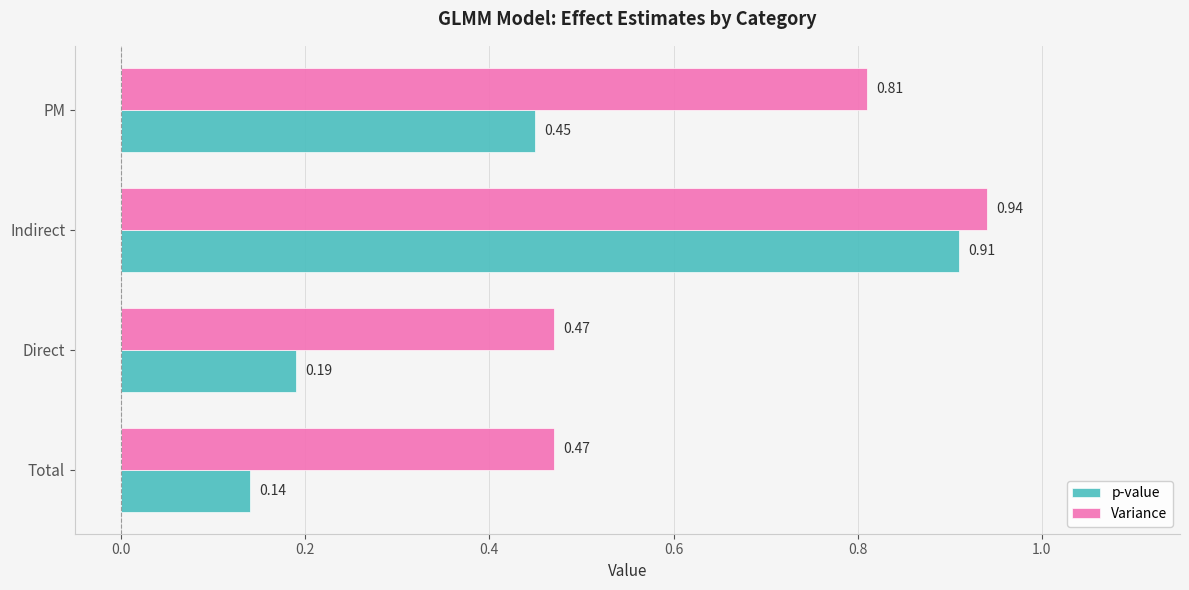

What is the difference between the p-value values at Indirect and Direct?

0.7